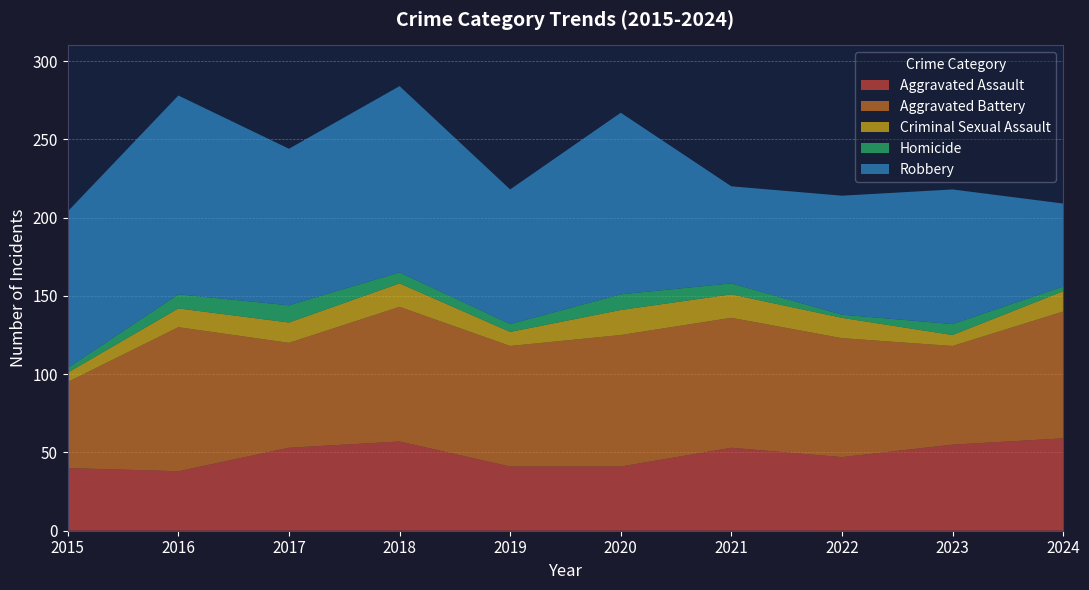

Reading left to right, extract all data points from this chart.

Aggravated Assault: 40	38	53	57	41	41	53	47	55	59
Aggravated Battery: 55	92	67	86	77	84	83	76	63	81
Criminal Sexual Assault: 6	12	13	15	9	16	15	13	7	13
Homicide: 3	9	11	7	5	10	7	2	7	3
Robbery: 100	127	100	119	86	116	62	76	86	53